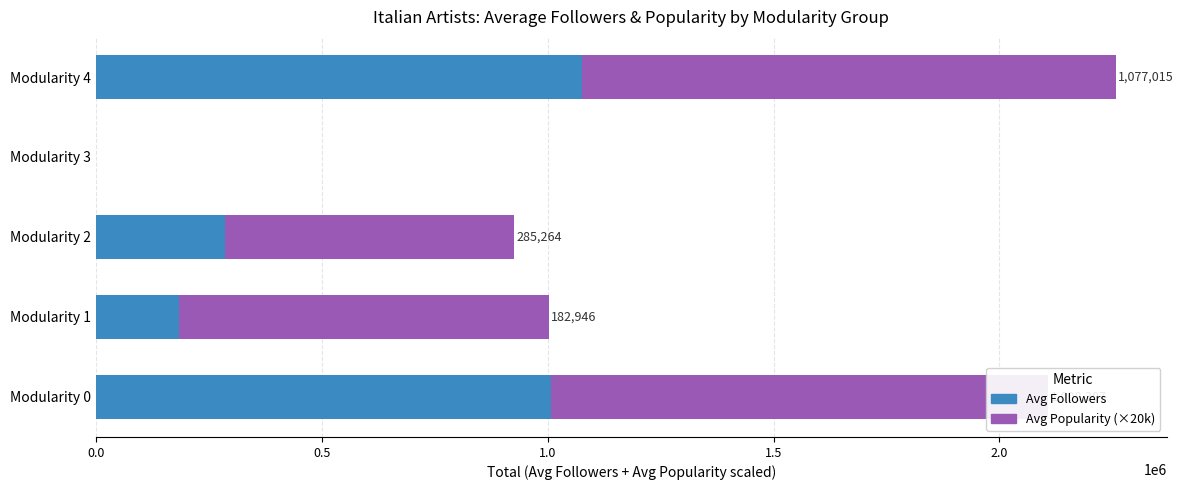

The value of Avg Followers at Modularity 1 is 182946. True or false?

True